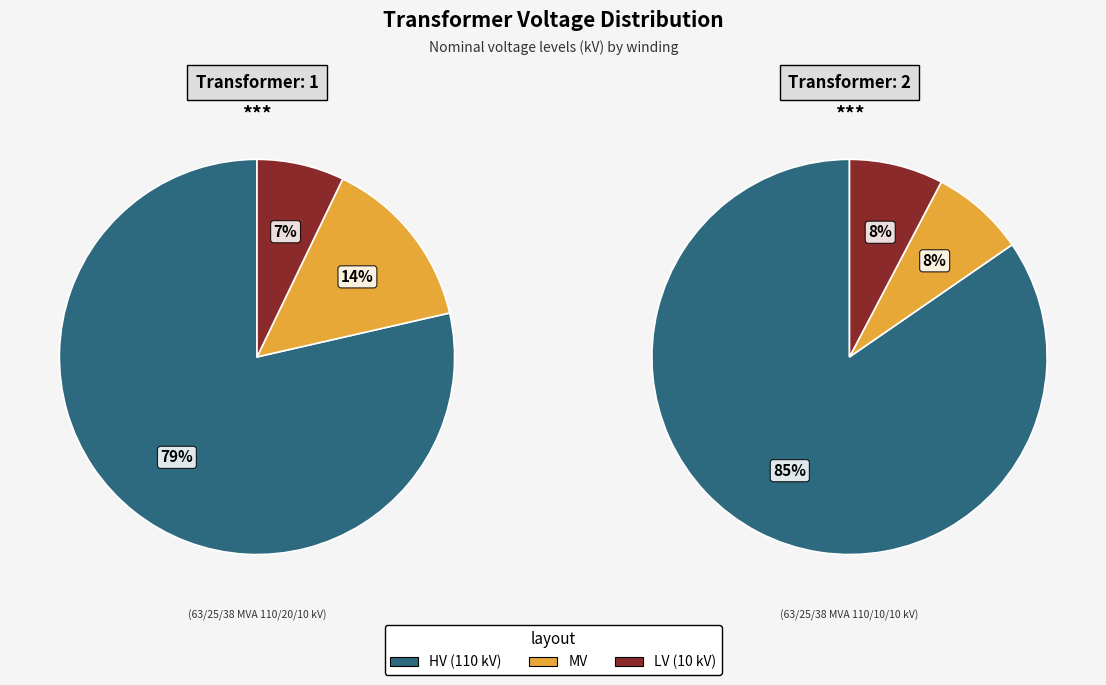

Does 63/25/38 MVA 110/10/10 kV account for over 50% of the chart?

No